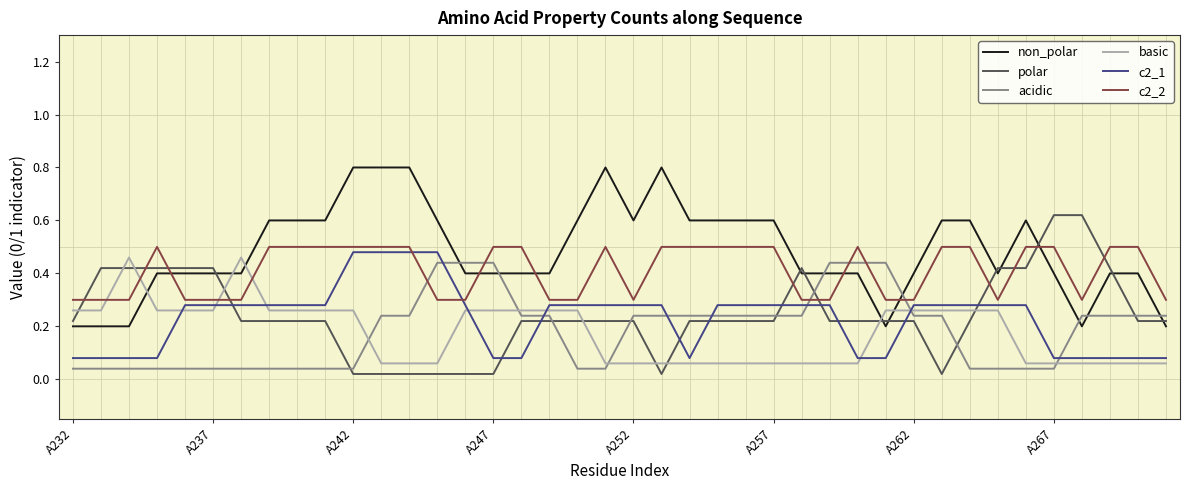

What is the greatest value displayed?

0.8